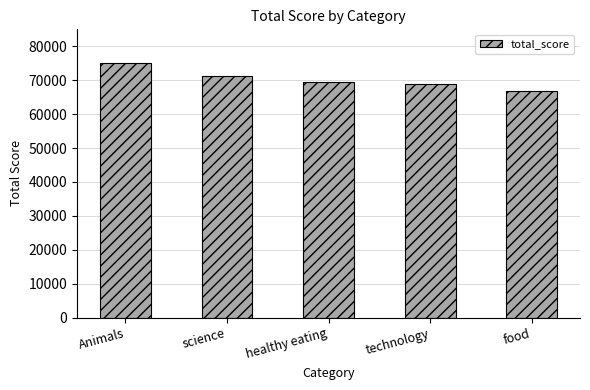

Reading left to right, transcribe all the data shown in this chart.

Animals=74965	science=71168	healthy eating=69339	technology=68738	food=66676